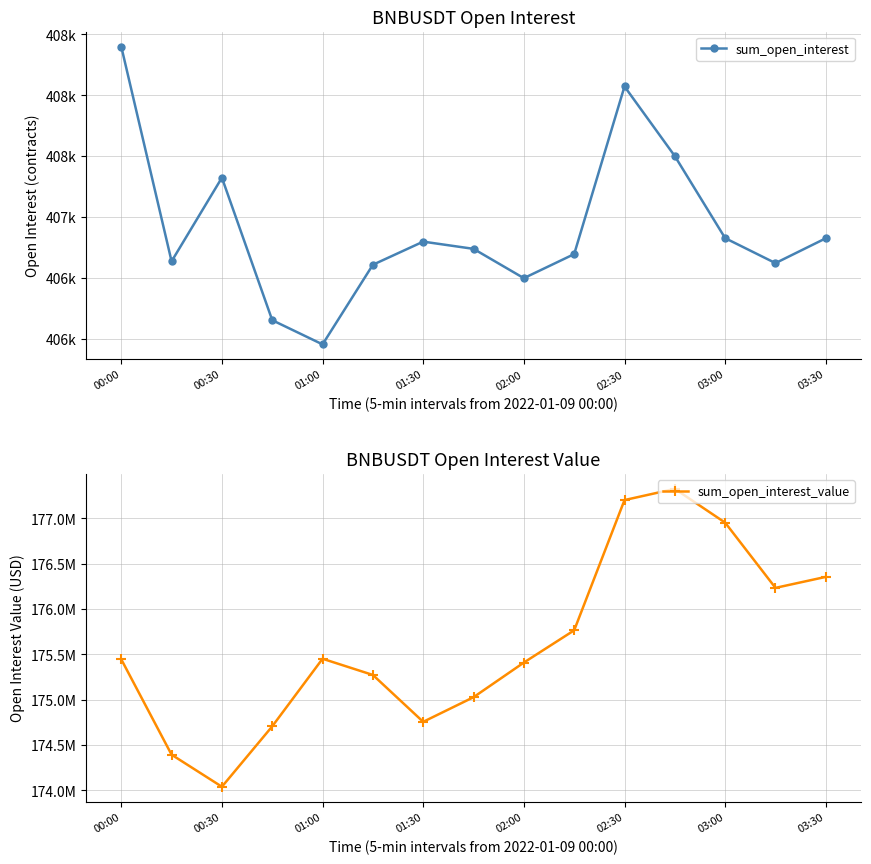

True or false: sum_open_interest_value has a value of 269095683.1 at 02:30.

False